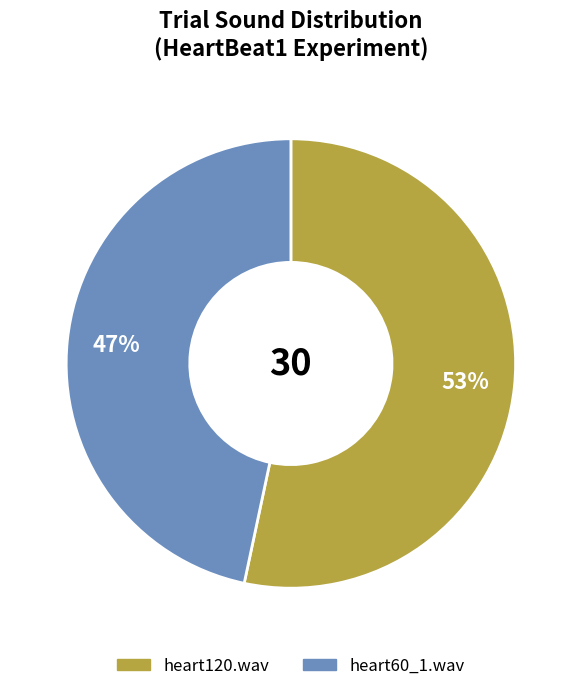

Does any single category account for the majority?

Yes